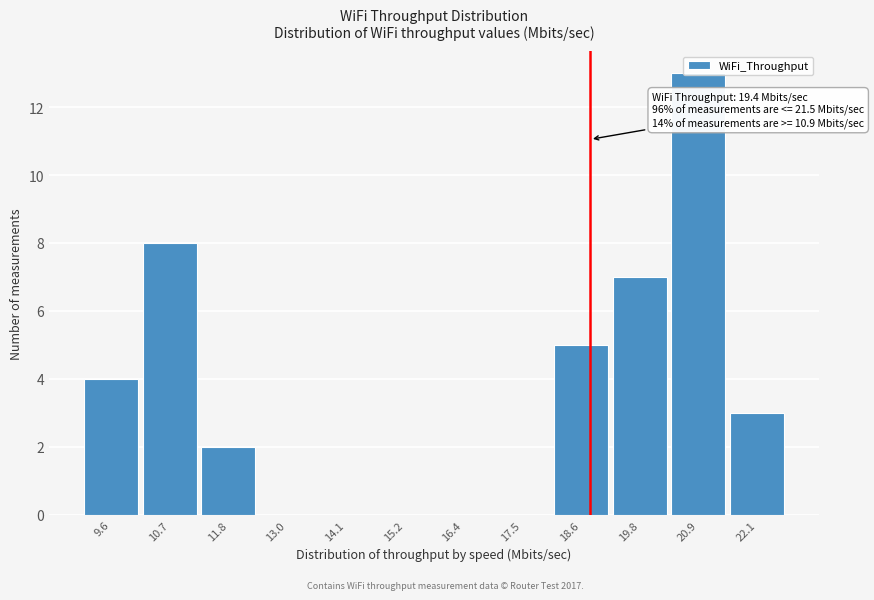

What is the sum of all values?

42